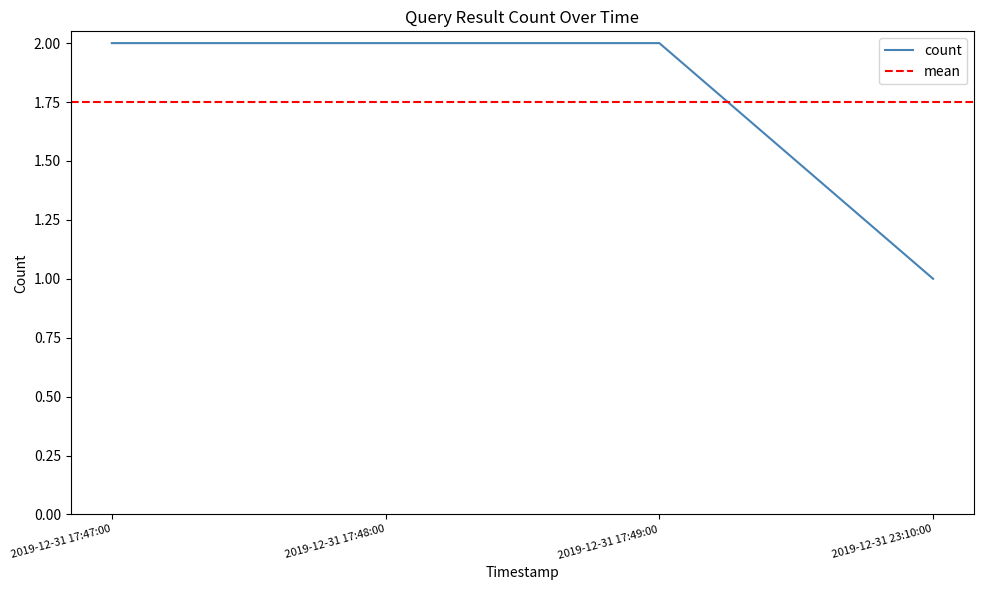

How many lines are shown in the chart?

1